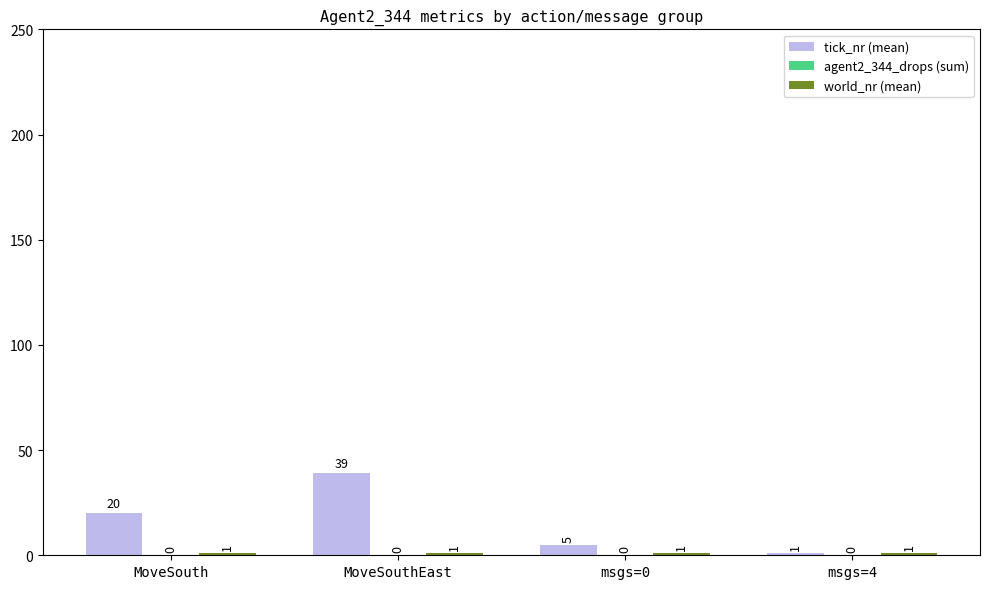

Which series has the largest range (max minus min)?

tick_nr (mean)